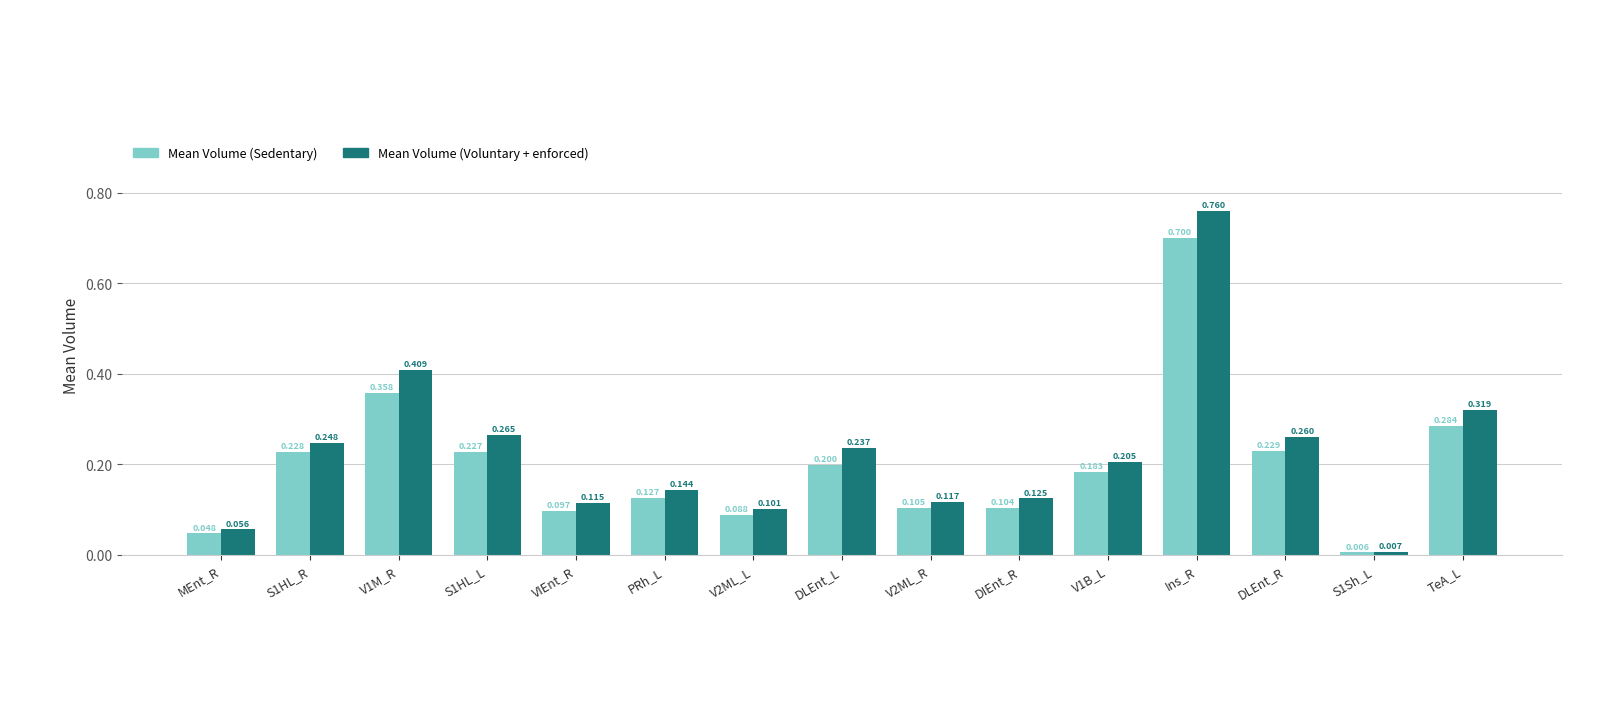

Rank the series by their maximum value, from lowest to highest.

Mean Volume (Sedentary), Mean Volume (Voluntary + enforced)